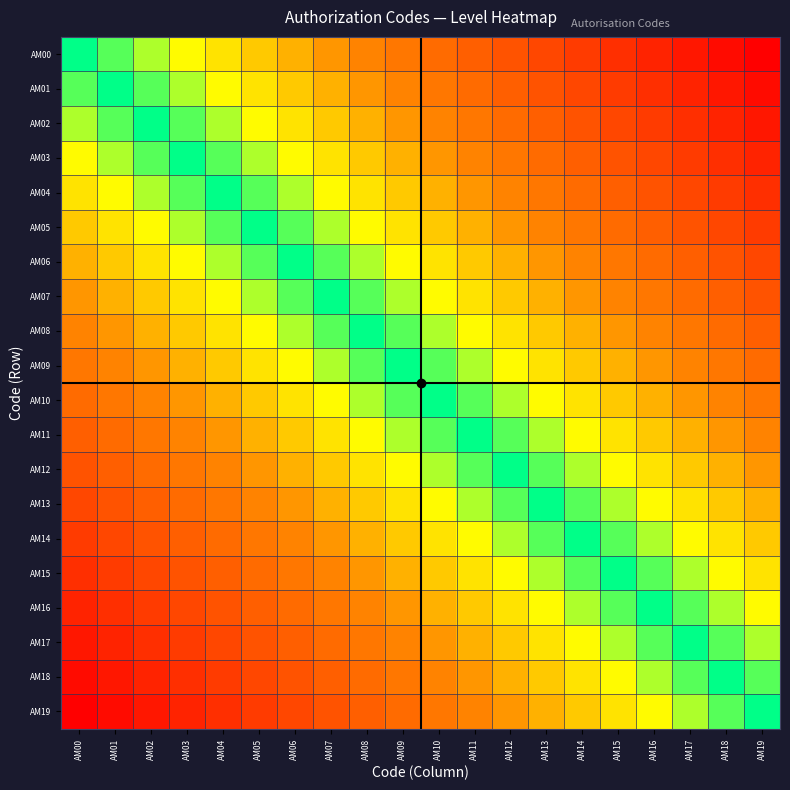

Reading left to right, extract all data points from this chart.

AM00: AM00=0.0	AM01=0.1	AM02=0.1	AM03=0.2	AM04=0.2	AM05=0.3	AM06=0.3	AM07=0.4	AM08=0.4	AM09=0.5	AM10=0.5	AM11=0.6	AM12=0.6	AM13=0.7	AM14=0.7	AM15=0.8	AM16=0.8	AM17=0.9	AM18=0.9	AM19=1.0
AM01: AM00=0.1	AM01=0.0	AM02=0.1	AM03=0.1	AM04=0.2	AM05=0.2	AM06=0.3	AM07=0.3	AM08=0.4	AM09=0.4	AM10=0.5	AM11=0.5	AM12=0.6	AM13=0.6	AM14=0.7	AM15=0.7	AM16=0.8	AM17=0.8	AM18=0.9	AM19=0.9
AM02: AM00=0.1	AM01=0.1	AM02=0.0	AM03=0.1	AM04=0.1	AM05=0.2	AM06=0.2	AM07=0.3	AM08=0.3	AM09=0.4	AM10=0.4	AM11=0.5	AM12=0.5	AM13=0.6	AM14=0.6	AM15=0.7	AM16=0.7	AM17=0.8	AM18=0.8	AM19=0.9
AM03: AM00=0.2	AM01=0.1	AM02=0.1	AM03=0.0	AM04=0.1	AM05=0.1	AM06=0.2	AM07=0.2	AM08=0.3	AM09=0.3	AM10=0.4	AM11=0.4	AM12=0.5	AM13=0.5	AM14=0.6	AM15=0.6	AM16=0.7	AM17=0.7	AM18=0.8	AM19=0.8
AM04: AM00=0.2	AM01=0.2	AM02=0.1	AM03=0.1	AM04=0.0	AM05=0.1	AM06=0.1	AM07=0.2	AM08=0.2	AM09=0.3	AM10=0.3	AM11=0.4	AM12=0.4	AM13=0.5	AM14=0.5	AM15=0.6	AM16=0.6	AM17=0.7	AM18=0.7	AM19=0.8
AM05: AM00=0.3	AM01=0.2	AM02=0.2	AM03=0.1	AM04=0.1	AM05=0.0	AM06=0.1	AM07=0.1	AM08=0.2	AM09=0.2	AM10=0.3	AM11=0.3	AM12=0.4	AM13=0.4	AM14=0.5	AM15=0.5	AM16=0.6	AM17=0.6	AM18=0.7	AM19=0.7
AM06: AM00=0.3	AM01=0.3	AM02=0.2	AM03=0.2	AM04=0.1	AM05=0.1	AM06=0.0	AM07=0.1	AM08=0.1	AM09=0.2	AM10=0.2	AM11=0.3	AM12=0.3	AM13=0.4	AM14=0.4	AM15=0.5	AM16=0.5	AM17=0.6	AM18=0.6	AM19=0.7
AM07: AM00=0.4	AM01=0.3	AM02=0.3	AM03=0.2	AM04=0.2	AM05=0.1	AM06=0.1	AM07=0.0	AM08=0.1	AM09=0.1	AM10=0.2	AM11=0.2	AM12=0.3	AM13=0.3	AM14=0.4	AM15=0.4	AM16=0.5	AM17=0.5	AM18=0.6	AM19=0.6
AM08: AM00=0.4	AM01=0.4	AM02=0.3	AM03=0.3	AM04=0.2	AM05=0.2	AM06=0.1	AM07=0.1	AM08=0.0	AM09=0.1	AM10=0.1	AM11=0.2	AM12=0.2	AM13=0.3	AM14=0.3	AM15=0.4	AM16=0.4	AM17=0.5	AM18=0.5	AM19=0.6
AM09: AM00=0.5	AM01=0.4	AM02=0.4	AM03=0.3	AM04=0.3	AM05=0.2	AM06=0.2	AM07=0.1	AM08=0.1	AM09=0.0	AM10=0.1	AM11=0.1	AM12=0.2	AM13=0.2	AM14=0.3	AM15=0.3	AM16=0.4	AM17=0.4	AM18=0.5	AM19=0.5
AM10: AM00=0.5	AM01=0.5	AM02=0.4	AM03=0.4	AM04=0.3	AM05=0.3	AM06=0.2	AM07=0.2	AM08=0.1	AM09=0.1	AM10=0.0	AM11=0.1	AM12=0.1	AM13=0.2	AM14=0.2	AM15=0.3	AM16=0.3	AM17=0.4	AM18=0.4	AM19=0.5
AM11: AM00=0.6	AM01=0.5	AM02=0.5	AM03=0.4	AM04=0.4	AM05=0.3	AM06=0.3	AM07=0.2	AM08=0.2	AM09=0.1	AM10=0.1	AM11=0.0	AM12=0.1	AM13=0.1	AM14=0.2	AM15=0.2	AM16=0.3	AM17=0.3	AM18=0.4	AM19=0.4
AM12: AM00=0.6	AM01=0.6	AM02=0.5	AM03=0.5	AM04=0.4	AM05=0.4	AM06=0.3	AM07=0.3	AM08=0.2	AM09=0.2	AM10=0.1	AM11=0.1	AM12=0.0	AM13=0.1	AM14=0.1	AM15=0.2	AM16=0.2	AM17=0.3	AM18=0.3	AM19=0.4
AM13: AM00=0.7	AM01=0.6	AM02=0.6	AM03=0.5	AM04=0.5	AM05=0.4	AM06=0.4	AM07=0.3	AM08=0.3	AM09=0.2	AM10=0.2	AM11=0.1	AM12=0.1	AM13=0.0	AM14=0.1	AM15=0.1	AM16=0.2	AM17=0.2	AM18=0.3	AM19=0.3
AM14: AM00=0.7	AM01=0.7	AM02=0.6	AM03=0.6	AM04=0.5	AM05=0.5	AM06=0.4	AM07=0.4	AM08=0.3	AM09=0.3	AM10=0.2	AM11=0.2	AM12=0.1	AM13=0.1	AM14=0.0	AM15=0.1	AM16=0.1	AM17=0.2	AM18=0.2	AM19=0.3
AM15: AM00=0.8	AM01=0.7	AM02=0.7	AM03=0.6	AM04=0.6	AM05=0.5	AM06=0.5	AM07=0.4	AM08=0.4	AM09=0.3	AM10=0.3	AM11=0.2	AM12=0.2	AM13=0.1	AM14=0.1	AM15=0.0	AM16=0.1	AM17=0.1	AM18=0.2	AM19=0.2
AM16: AM00=0.8	AM01=0.8	AM02=0.7	AM03=0.7	AM04=0.6	AM05=0.6	AM06=0.5	AM07=0.5	AM08=0.4	AM09=0.4	AM10=0.3	AM11=0.3	AM12=0.2	AM13=0.2	AM14=0.1	AM15=0.1	AM16=0.0	AM17=0.1	AM18=0.1	AM19=0.2
AM17: AM00=0.9	AM01=0.8	AM02=0.8	AM03=0.7	AM04=0.7	AM05=0.6	AM06=0.6	AM07=0.5	AM08=0.5	AM09=0.4	AM10=0.4	AM11=0.3	AM12=0.3	AM13=0.2	AM14=0.2	AM15=0.1	AM16=0.1	AM17=0.0	AM18=0.1	AM19=0.1
AM18: AM00=0.9	AM01=0.9	AM02=0.8	AM03=0.8	AM04=0.7	AM05=0.7	AM06=0.6	AM07=0.6	AM08=0.5	AM09=0.5	AM10=0.4	AM11=0.4	AM12=0.3	AM13=0.3	AM14=0.2	AM15=0.2	AM16=0.1	AM17=0.1	AM18=0.0	AM19=0.1
AM19: AM00=1.0	AM01=0.9	AM02=0.9	AM03=0.8	AM04=0.8	AM05=0.7	AM06=0.7	AM07=0.6	AM08=0.6	AM09=0.5	AM10=0.5	AM11=0.4	AM12=0.4	AM13=0.3	AM14=0.3	AM15=0.2	AM16=0.2	AM17=0.1	AM18=0.1	AM19=0.0